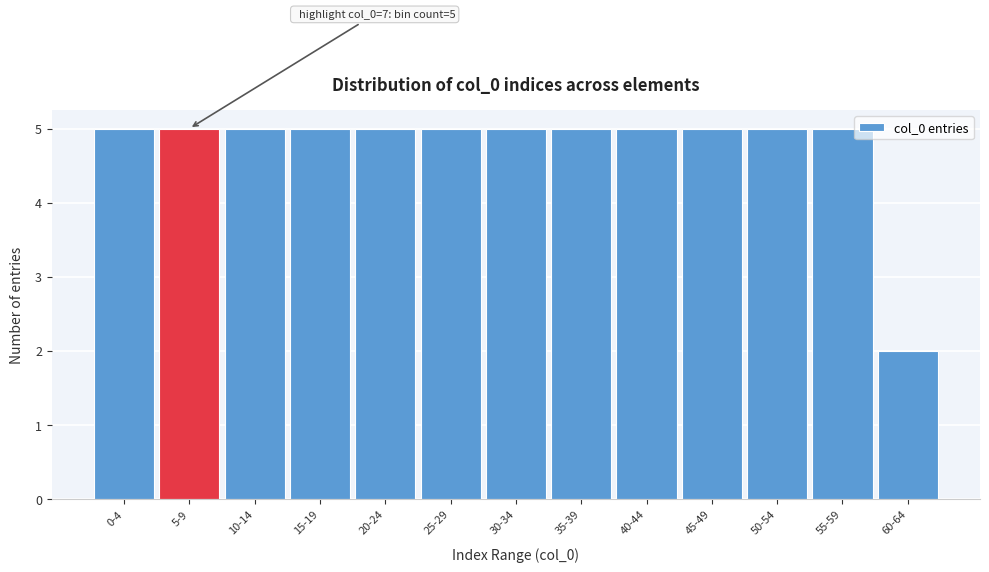

Reading left to right, transcribe all the data shown in this chart.

0-4=5	5-9=5	10-14=5	15-19=5	20-24=5	25-29=5	30-34=5	35-39=5	40-44=5	45-49=5	50-54=5	55-59=5	60-64=2